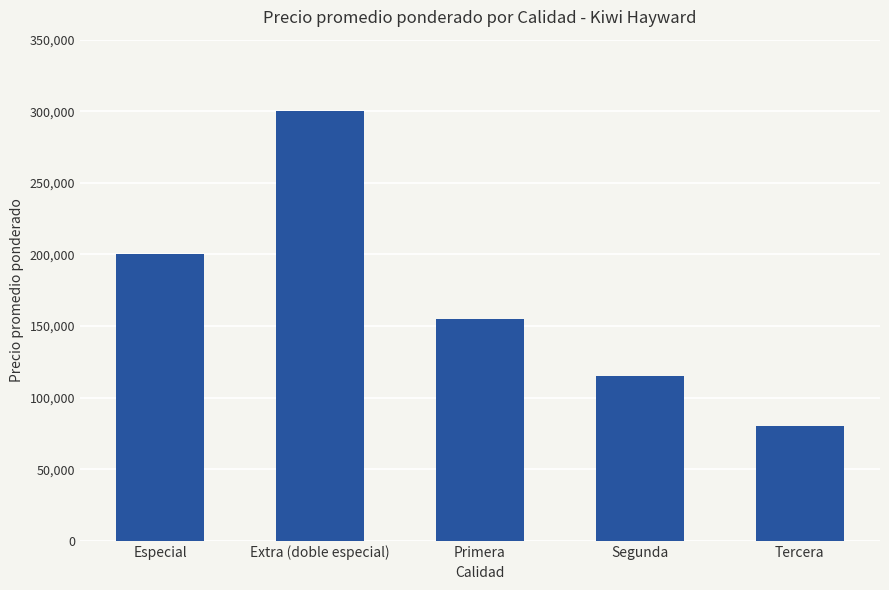

What is the value of the 5th bar from the left?

80000